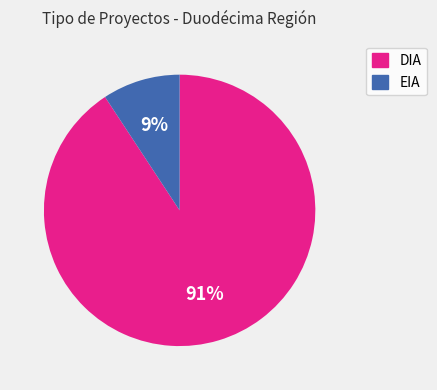

Rank the categories by value from highest to lowest.

DIA, EIA